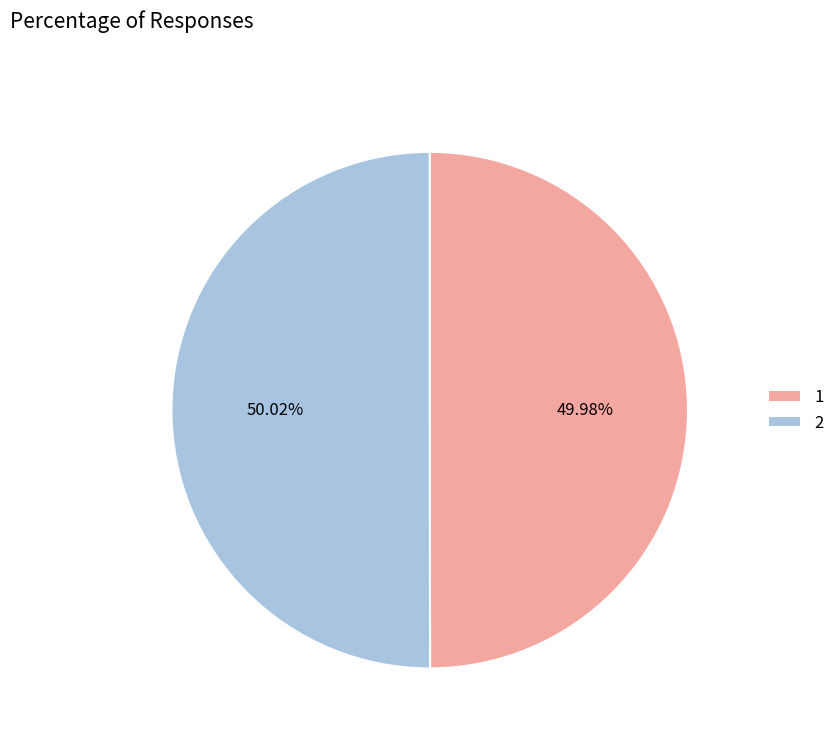

Is there any slice that represents more than half of the pie?

Yes